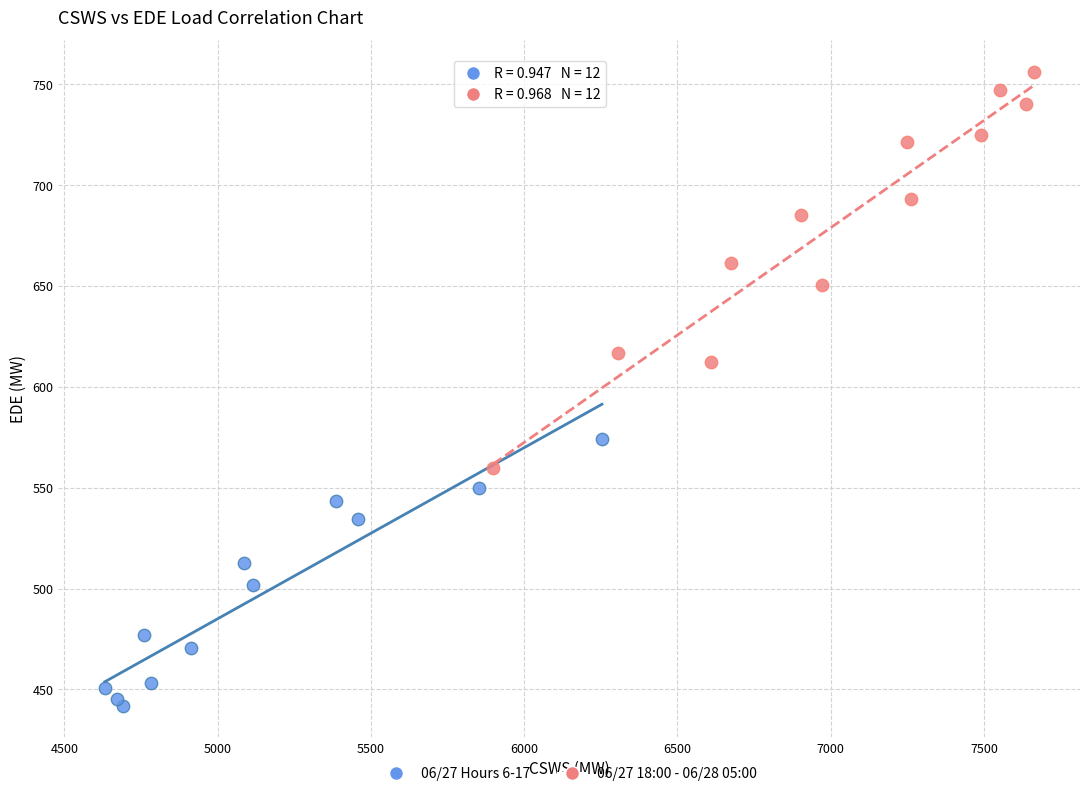

Which series reaches the minimum Y coordinate?

06/27 Hours 6-17